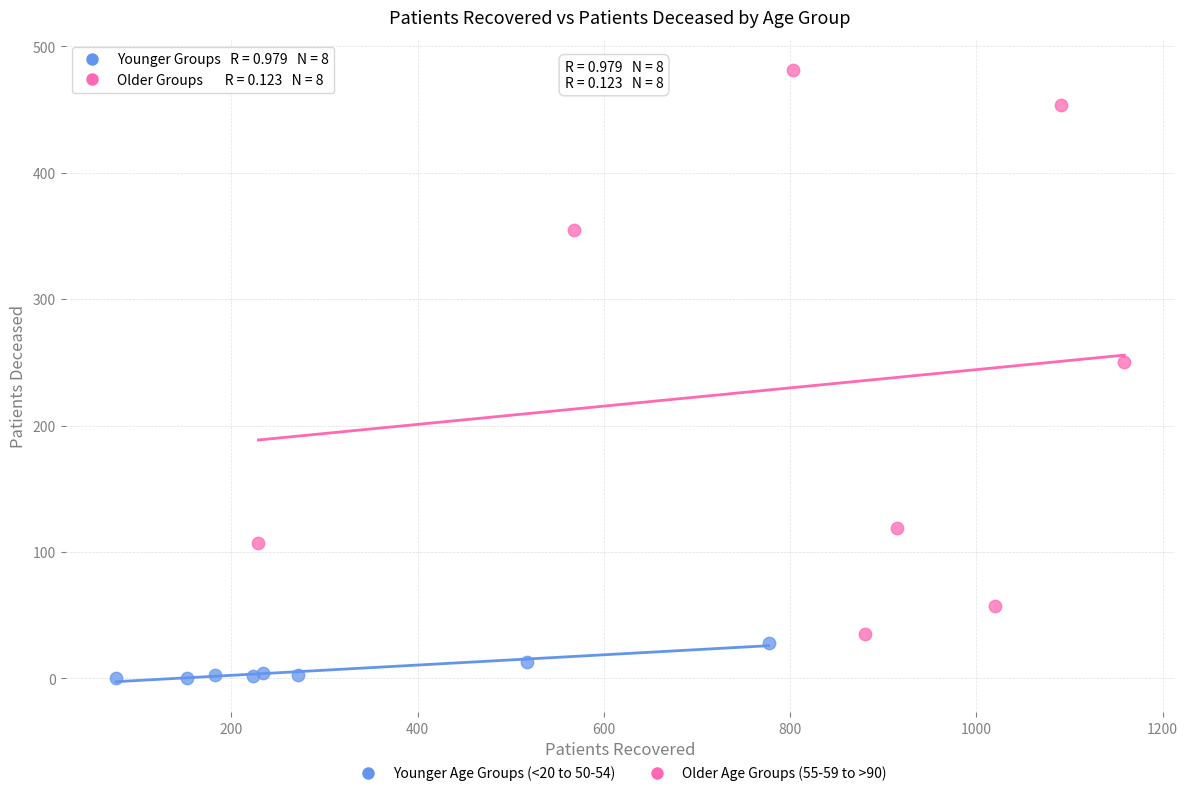

Which series contains the highest Y value?

Older Age Groups (55-59 to >90)